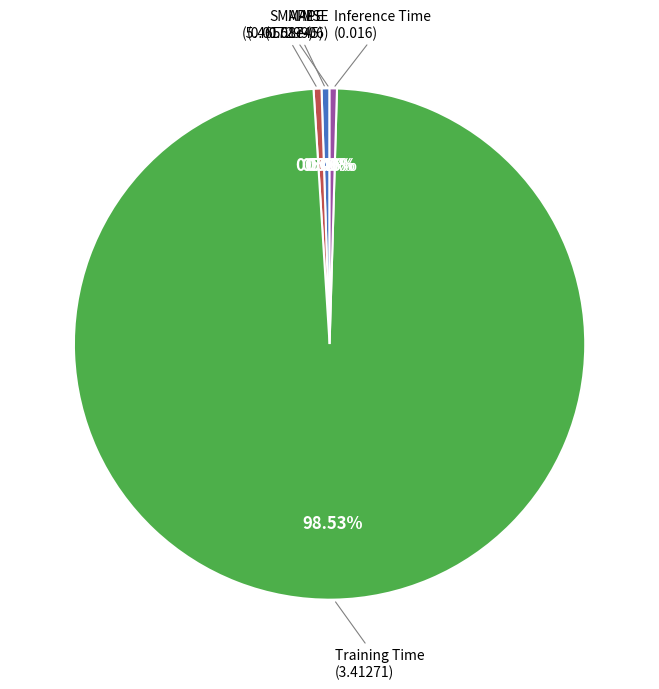

What is the total percentage of SMAPE and Training Time?

99.0%